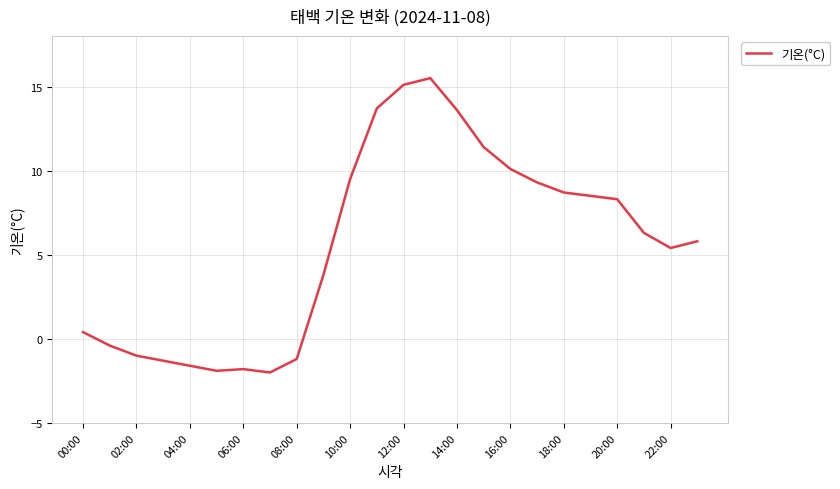

Reading right to left, what are all the values shown in this chart?

5.8	5.4	6.3	8.3	8.5	8.7	9.3	10.1	11.4	13.6	15.5	15.1	13.7	9.5	3.8	-1.2	-2.0	-1.8	-1.9	-1.6	-1.3	-1.0	-0.4	0.4